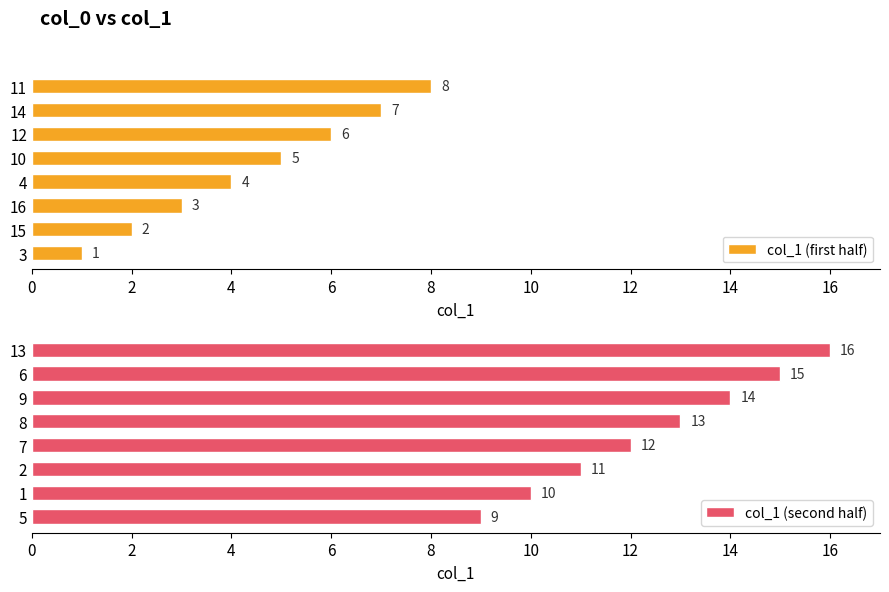

At which label is col_1 (second half) closest to 12?

7